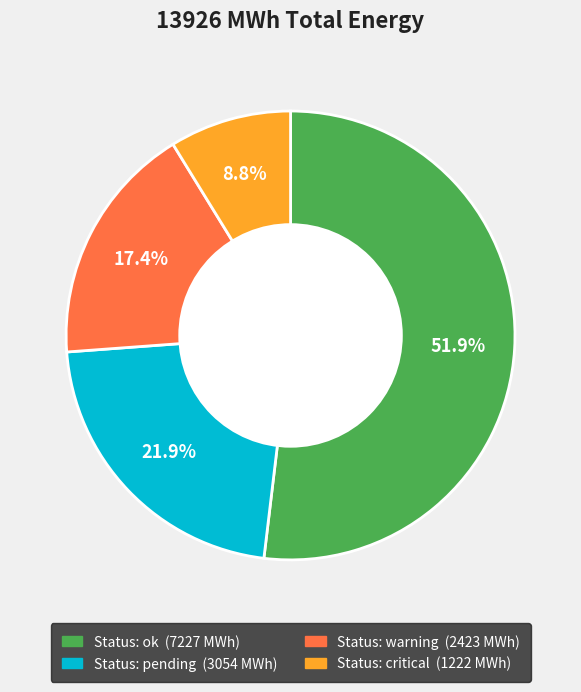

How many segments does this pie chart have?

4